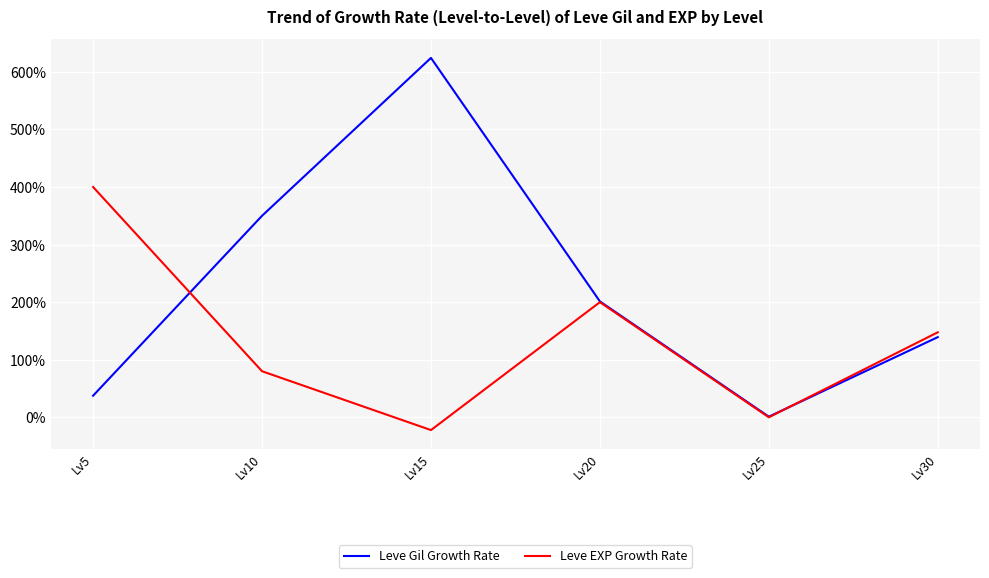

Which series has the largest total across all categories?

Leve Gil Growth Rate